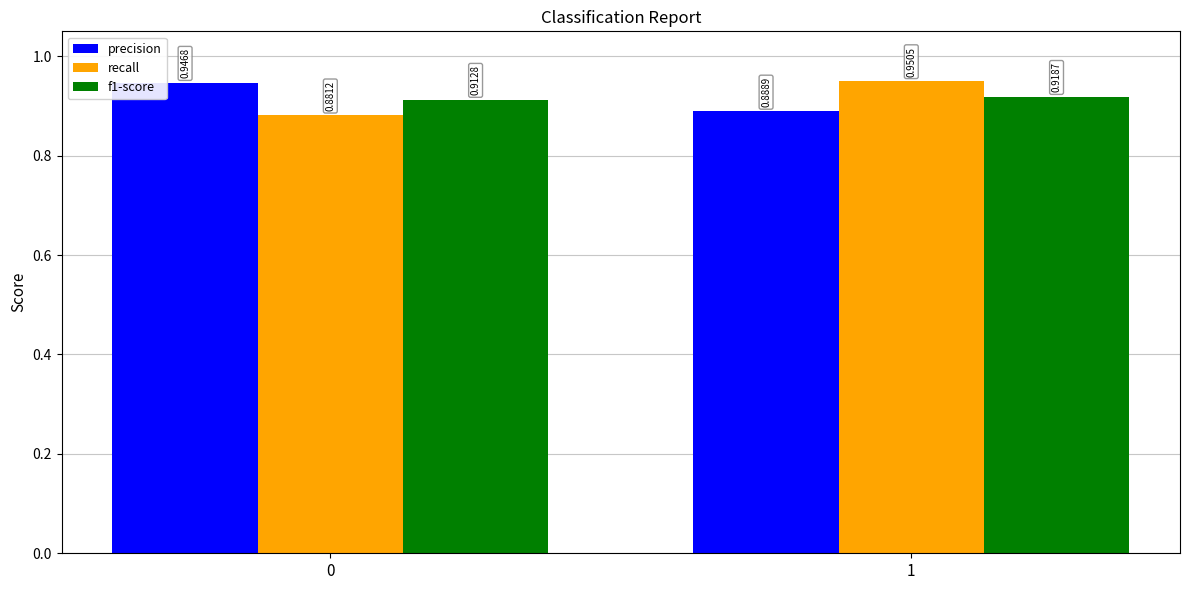

The f1-score series shows 1.5 at 1. True or false?

False